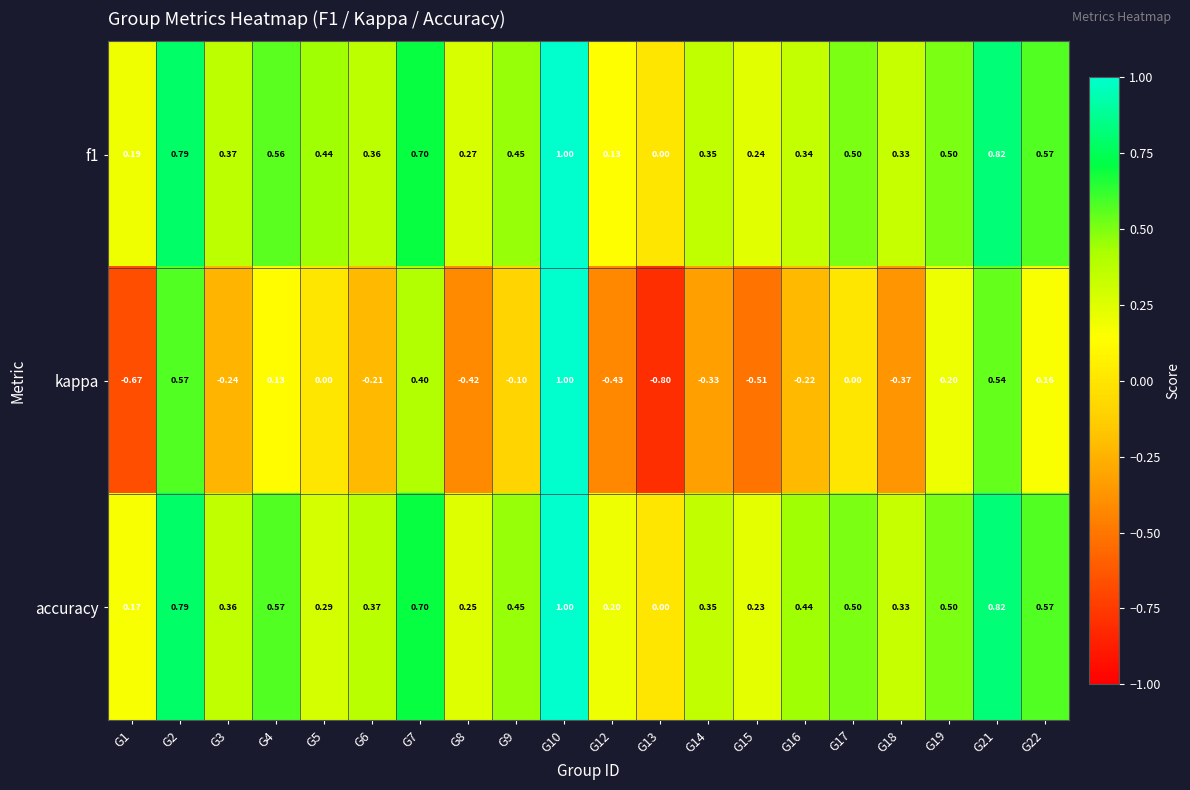

Which series has the largest range (max minus min)?

kappa